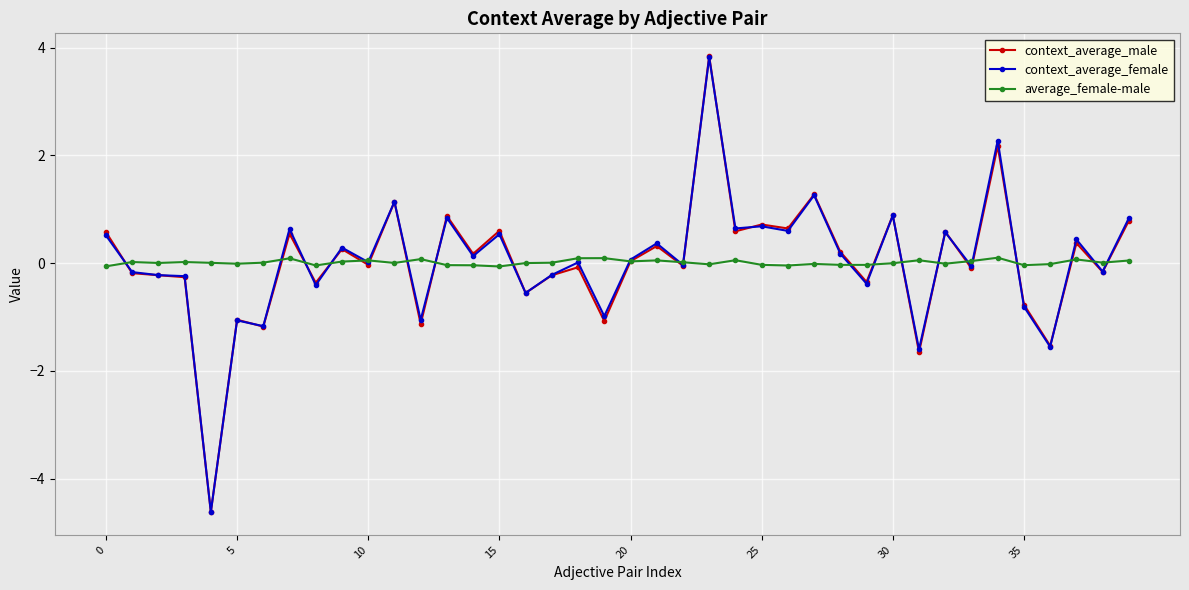

What is the smallest value displayed?

-4.6